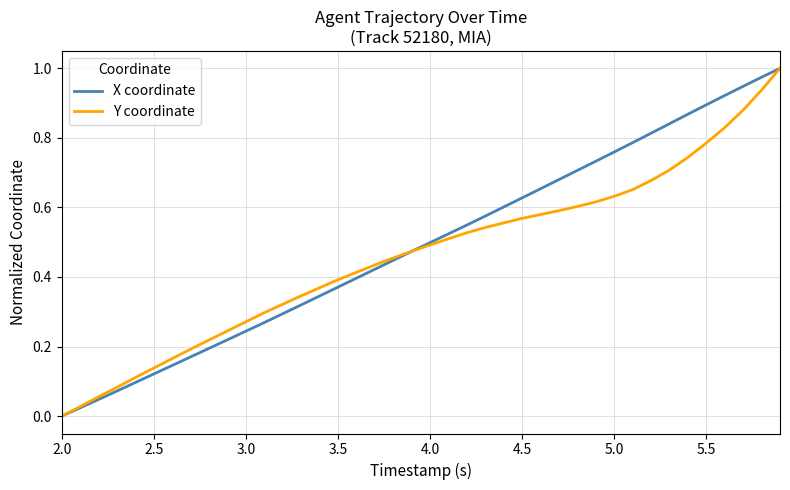

Does the chart have visible grid lines?

Yes